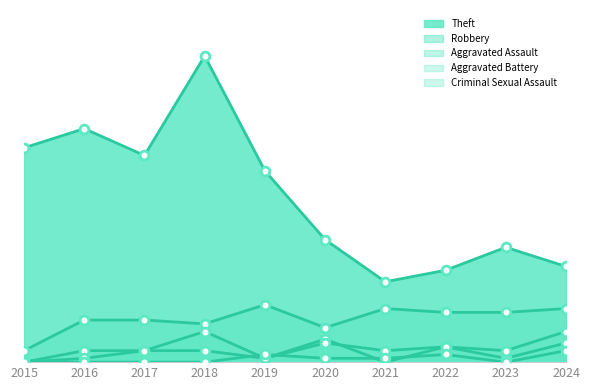

Which series reaches the maximum Y coordinate?

Theft